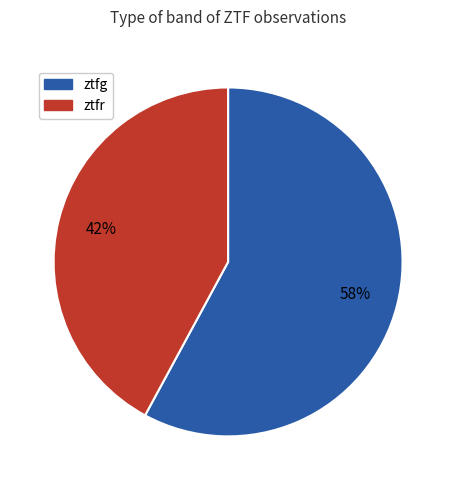

Rank the categories by value from highest to lowest.

ztfg, ztfr